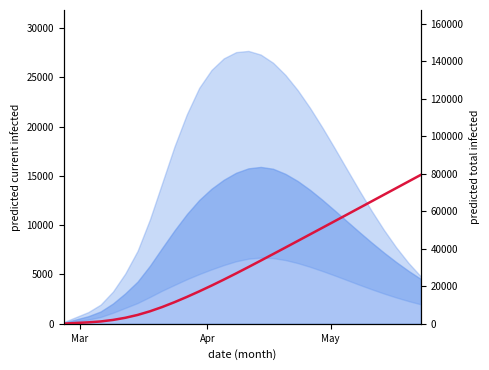

Reading left to right, transcribe all the data shown in this chart.

110	441	771	1249	2056	3198	4719	6653	8945	11529	14318	17267	20349	23551	26856	30239	33676	37148	40637	44138	47648	51162	54680	58202	61728	65257	68789	72323	75858	79391